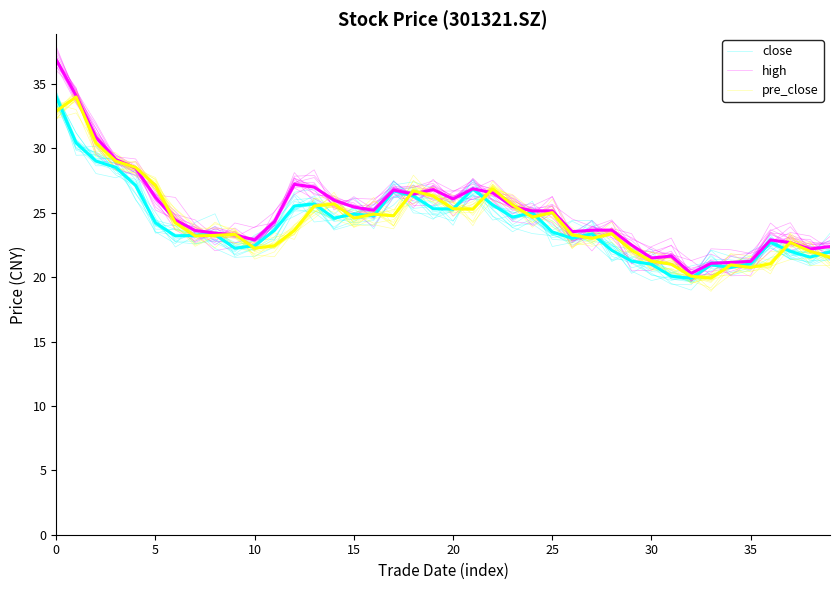

Which series changed the most between 17 and 30?

high